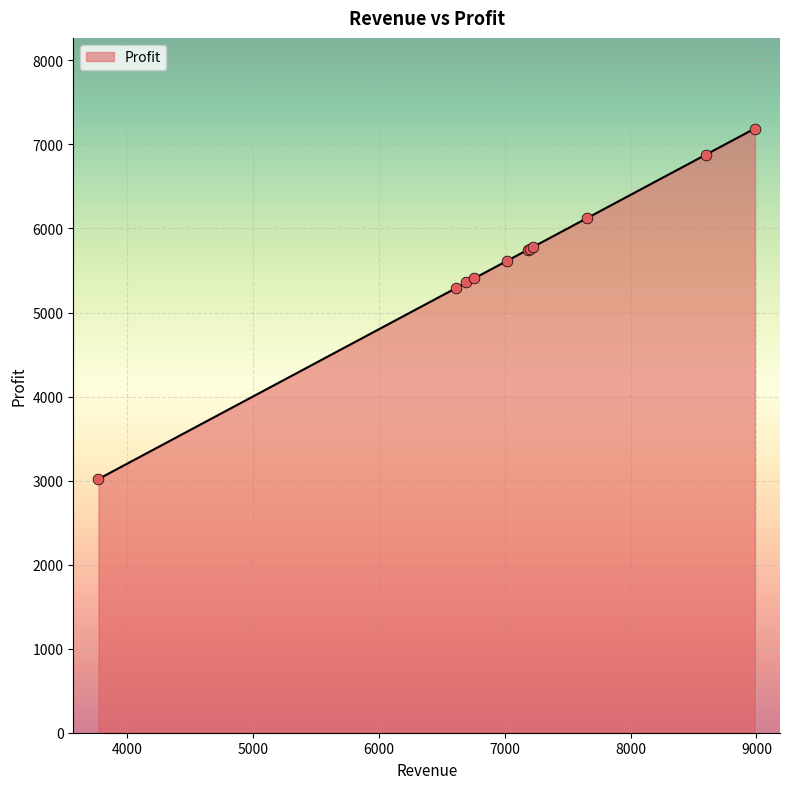

What is the minimum value shown in the chart?

3019.2